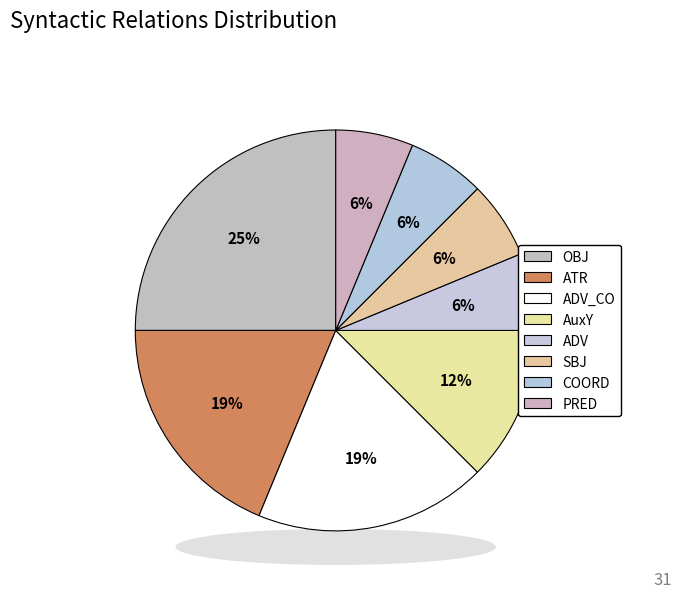

To the nearest percent, what is the difference between the largest and smallest slice percentages?

19%